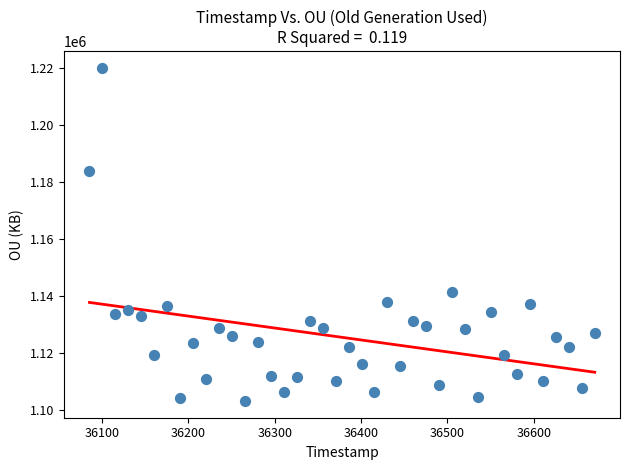

What is the range of Y values (max minus min)?

116914.7